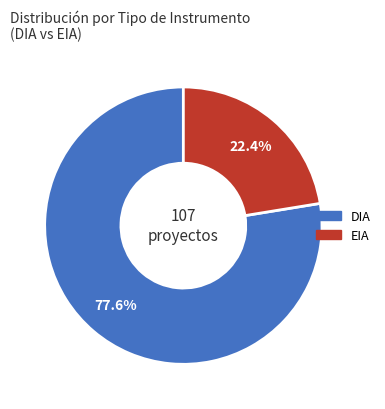

To the nearest percent, what is the difference between the EIA and DIA slice percentages?

55%